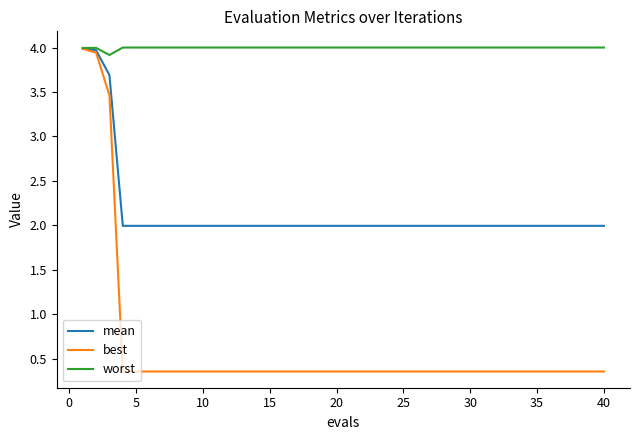

Does the chart have visible grid lines?

No